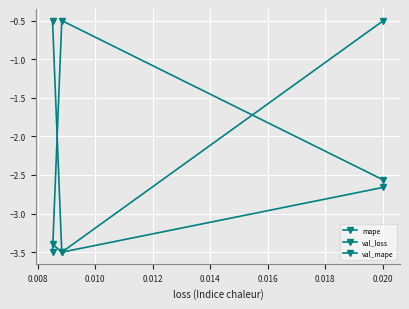

Is this an area chart (filled region under the line)?

No